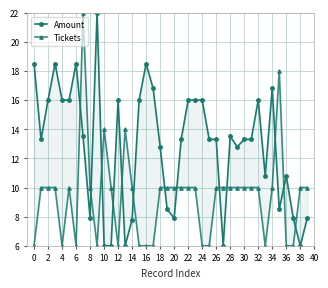

Reading left to right, transcribe all the data shown in this chart.

Amount: 18.5	13.3	16.0	18.5	16.0	16.0	18.5	13.5	7.9	22.0	6.0	6.0	16.0	6.0	7.8	16.0	18.5	16.8	12.8	8.5	7.9	13.3	16.0	16.0	16.0	13.3	13.3	6.0	13.5	12.8	13.3	13.3	16.0	10.8	16.8	8.5	10.8	7.9	6.0	7.9
Tickets: 6.0	10.0	10.0	10.0	6.0	10.0	6.0	22.0	10.0	6.0	14.0	10.0	6.0	14.0	10.0	6.0	6.0	6.0	10.0	10.0	10.0	10.0	10.0	10.0	6.0	6.0	10.0	10.0	10.0	10.0	10.0	10.0	10.0	6.0	10.0	18.0	6.0	6.0	10.0	10.0